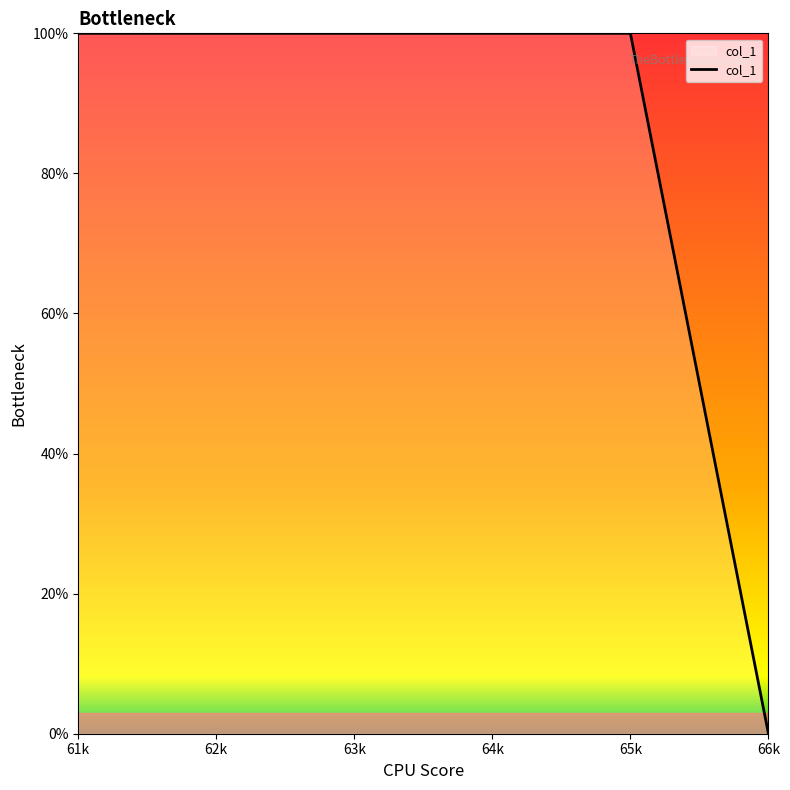

The chart shows a value of 100 at 62k. True or false?

True